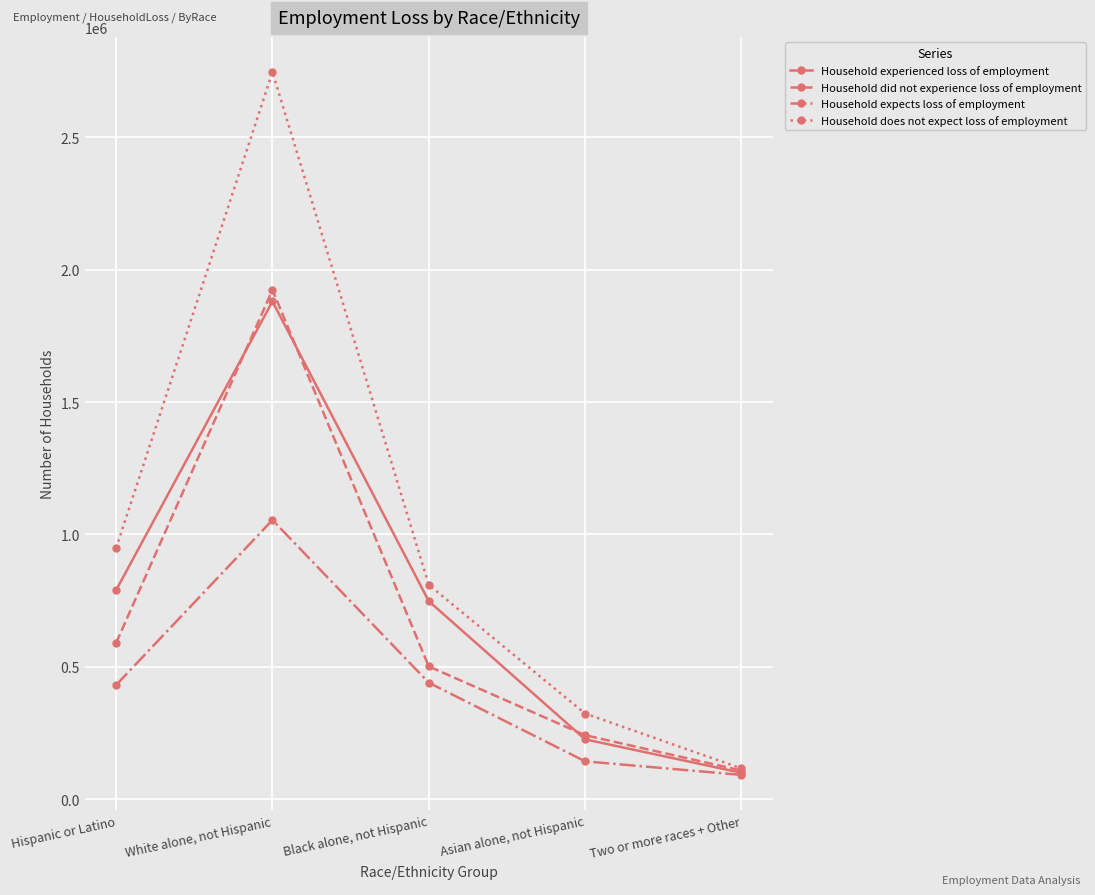

The Household experienced loss of employment series shows 347826 at Asian alone, not Hispanic. True or false?

False